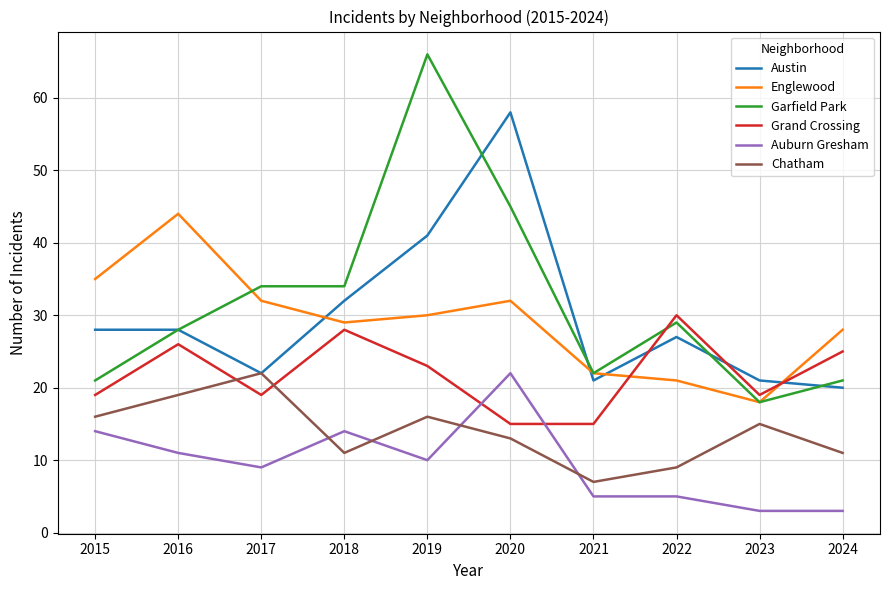

The Auburn Gresham series shows 24 at 2018. True or false?

False